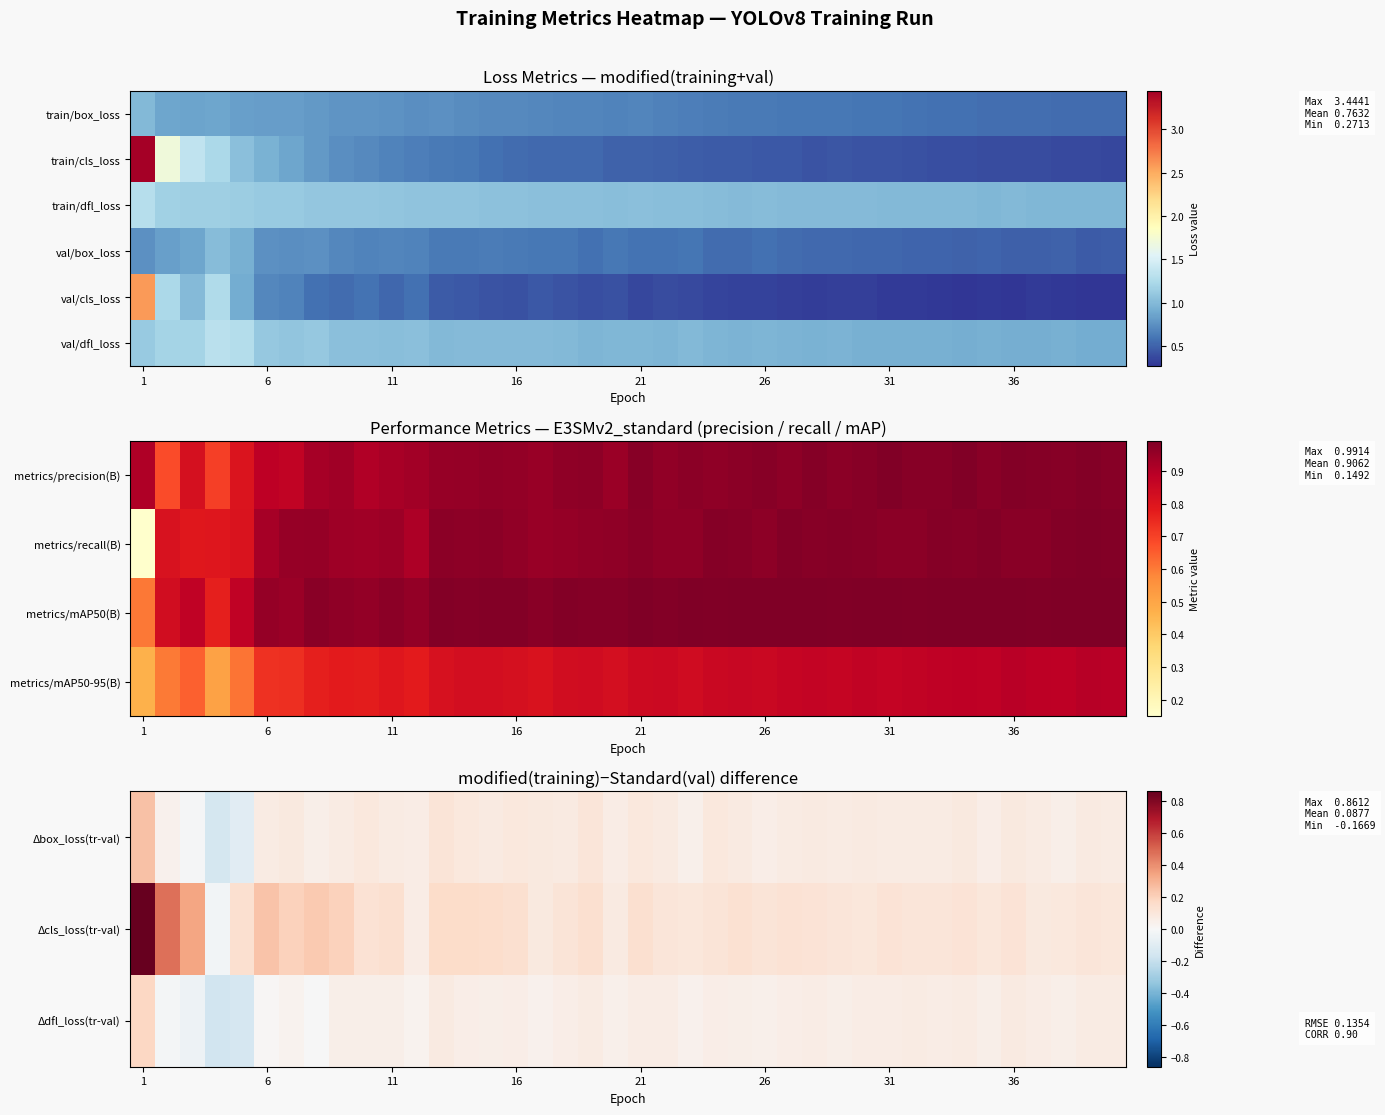

How many negative values does the Δcls_loss(tr-val) series have?

1